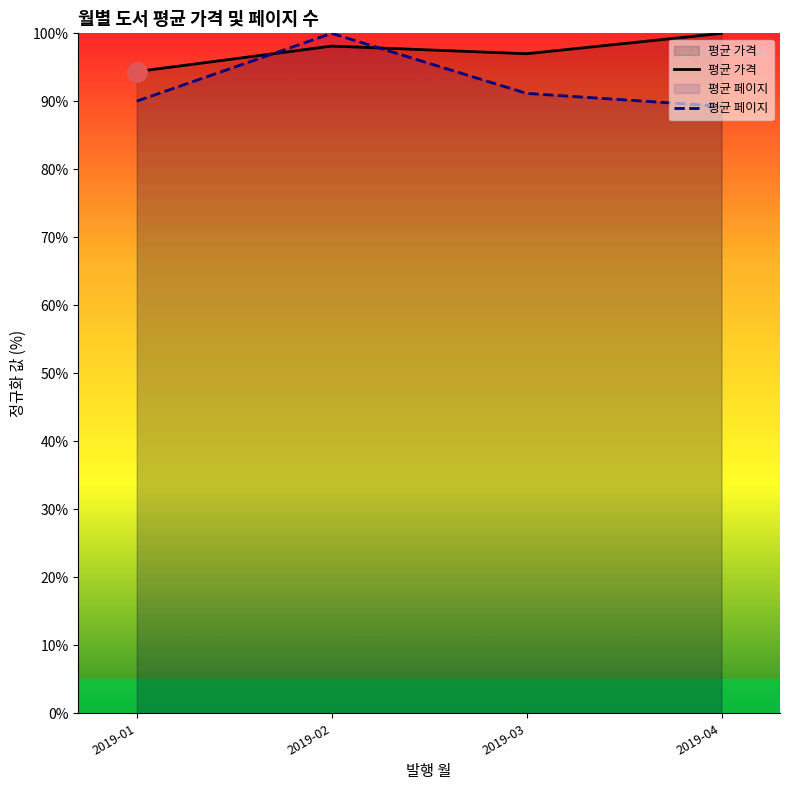

What is the value of the 평균 페이지 point at the 3rd from the left?

91.2